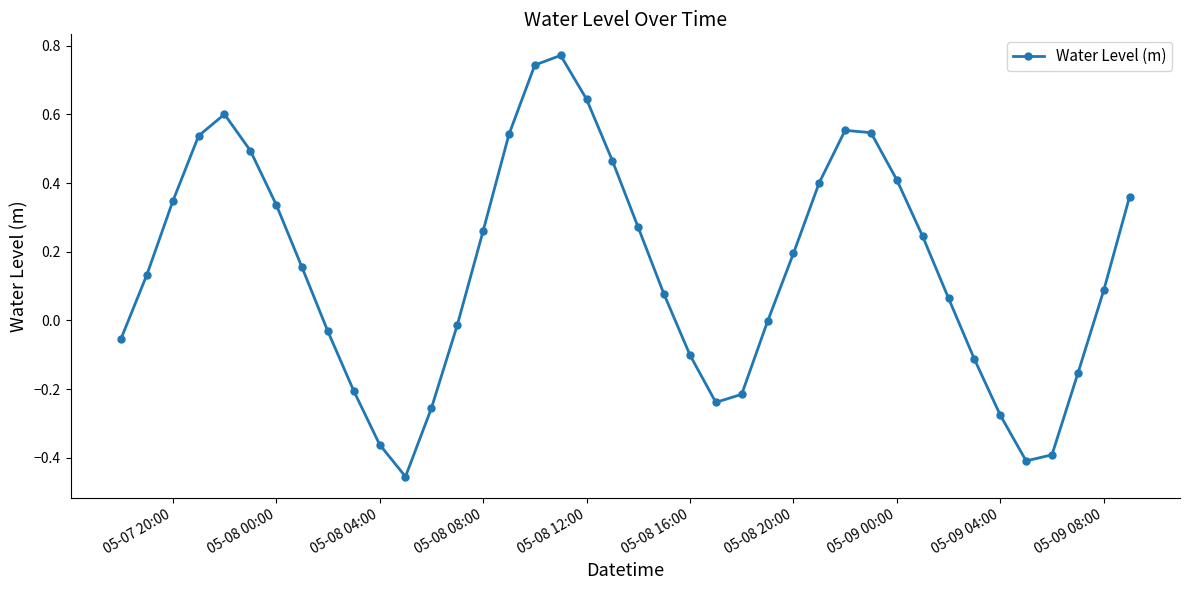

How many interior local peaks (higher than both neighbors) does the data have?

3